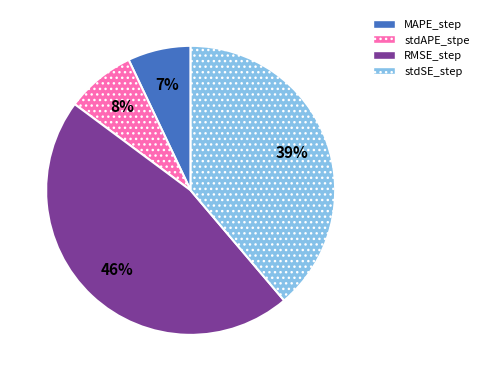

How many segments does this pie chart have?

4